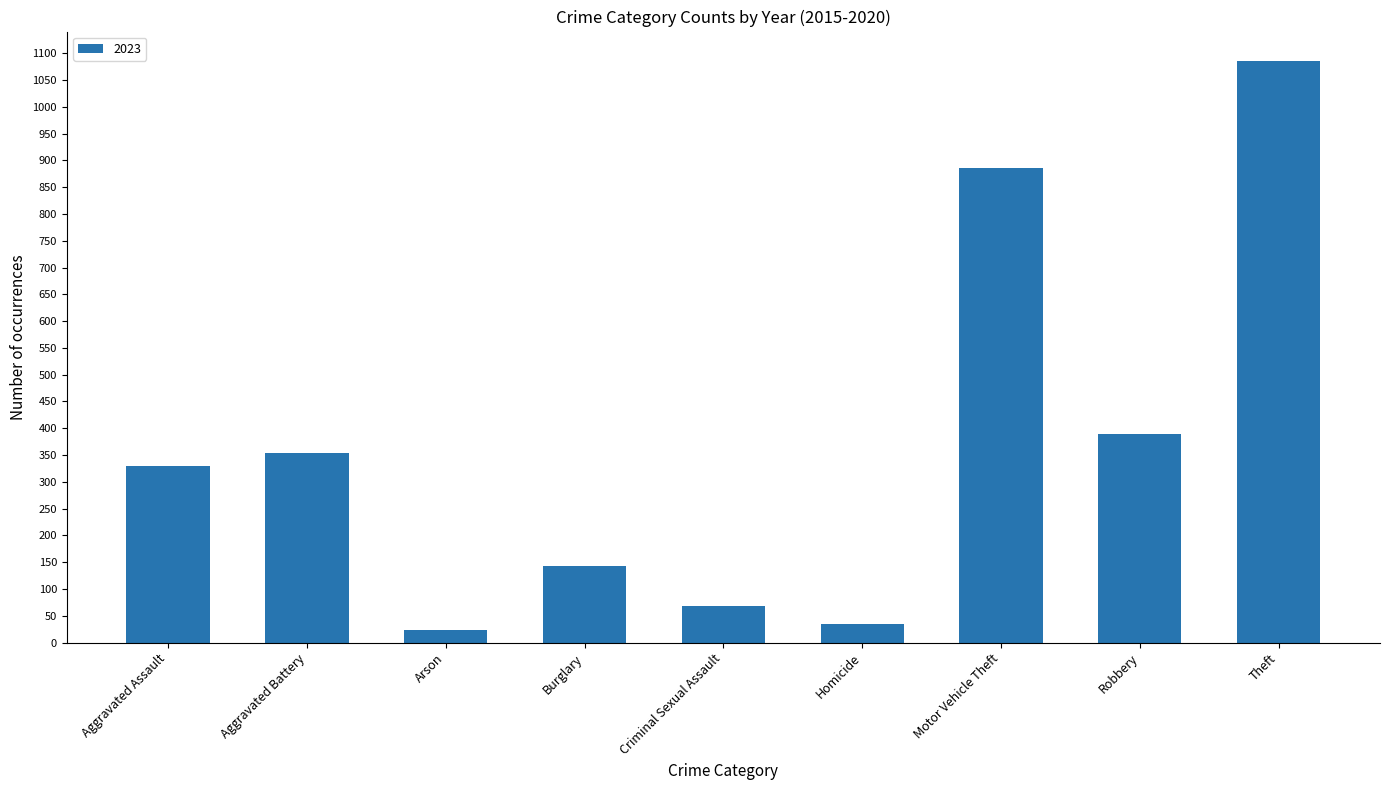

How many series are shown in this chart?

1